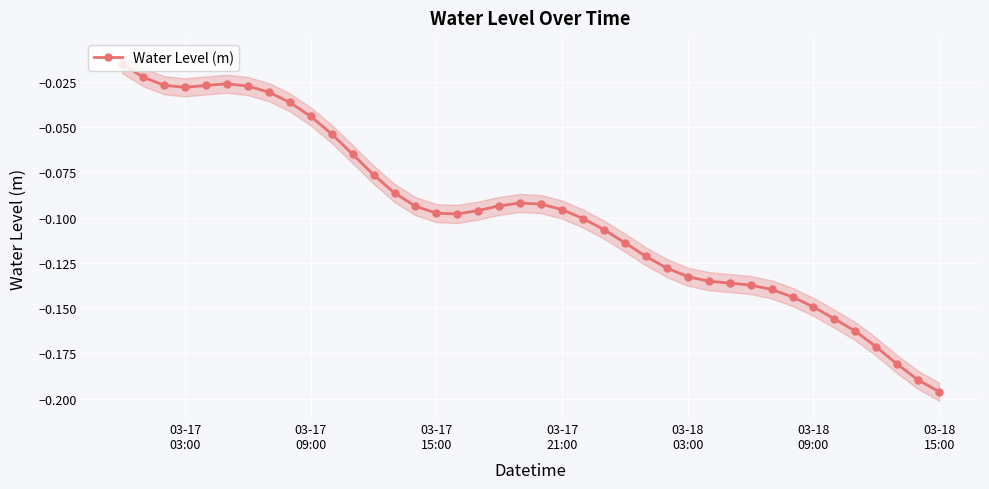

How many distinct data groups are displayed?

1